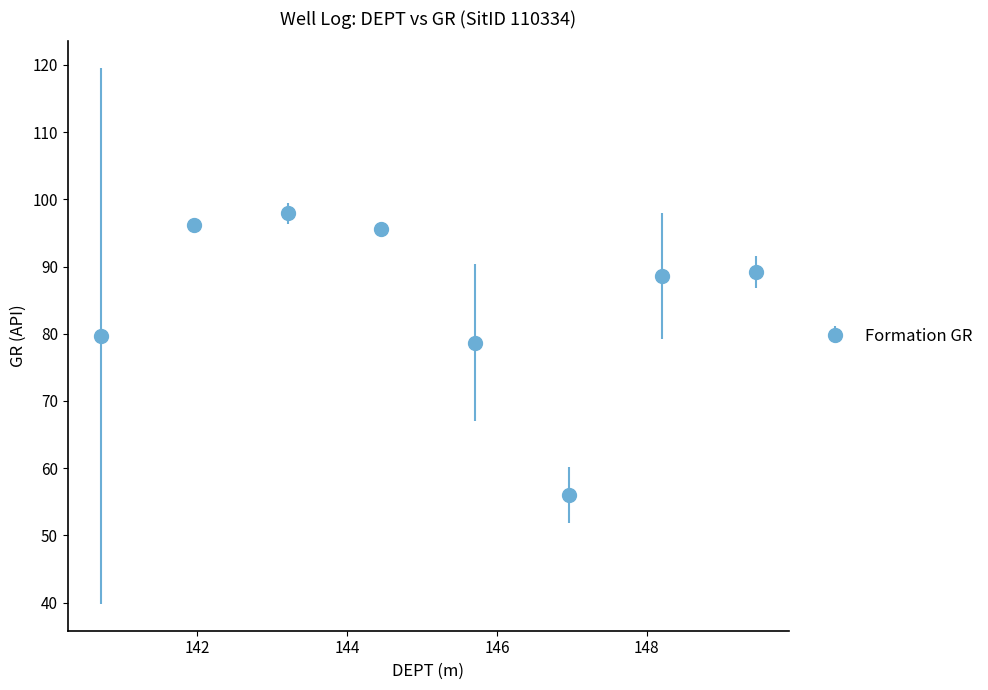

What is the value of the 6th point from the left?

56.0